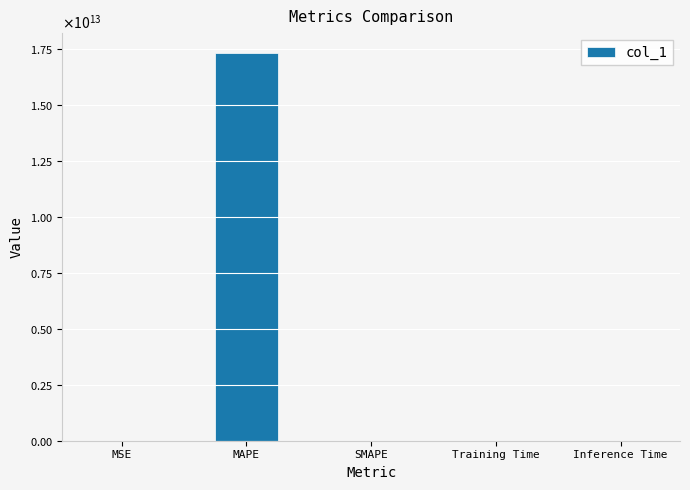

What is the sum of the values at MAPE and SMAPE?

17349462684466.5